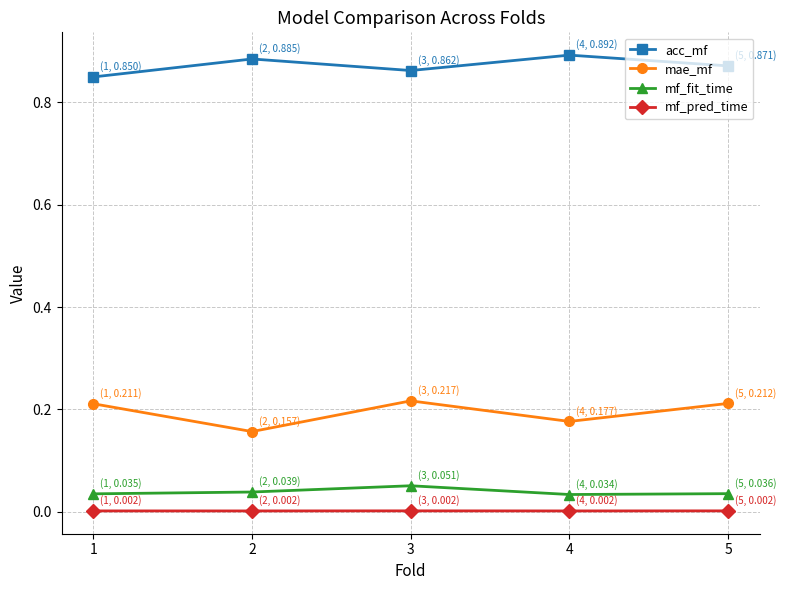

Rank the series by their maximum value, from lowest to highest.

mf_pred_time, mf_fit_time, mae_mf, acc_mf